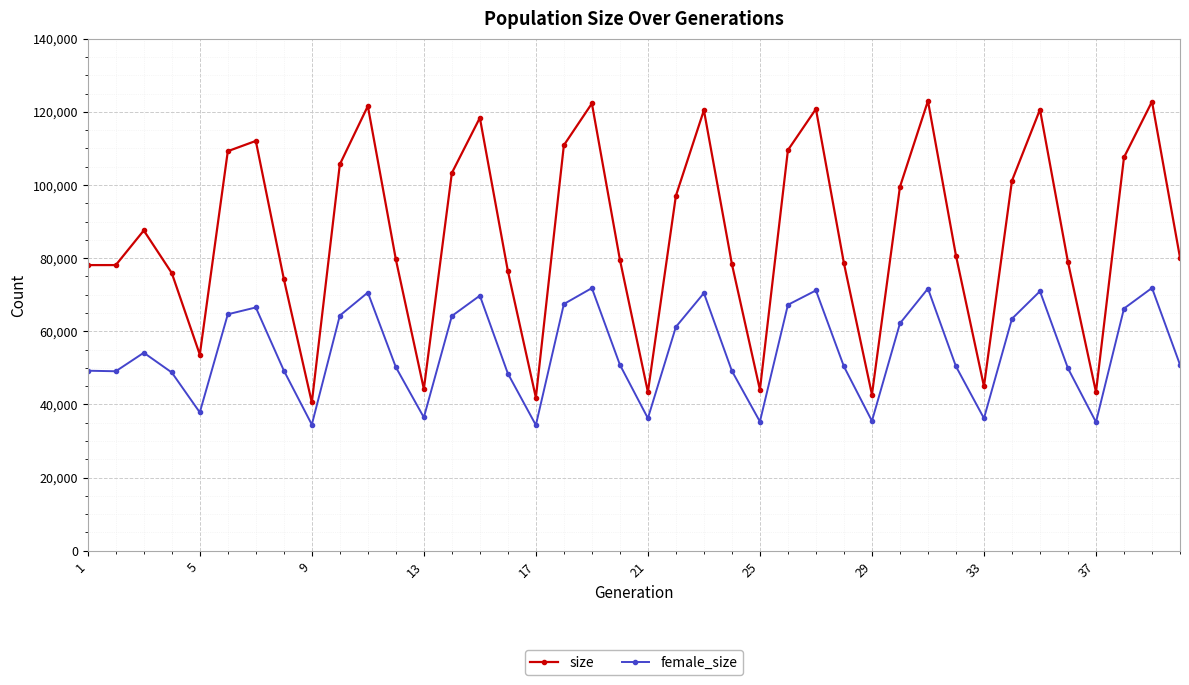

Rank the series by their maximum value, from highest to lowest.

size, female_size